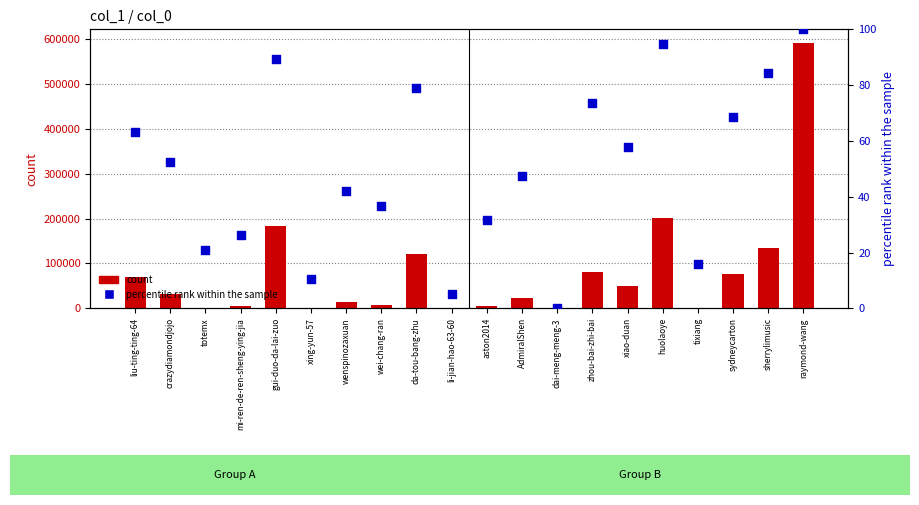

What are all the series names shown in the legend?

count, percentile rank within the sample